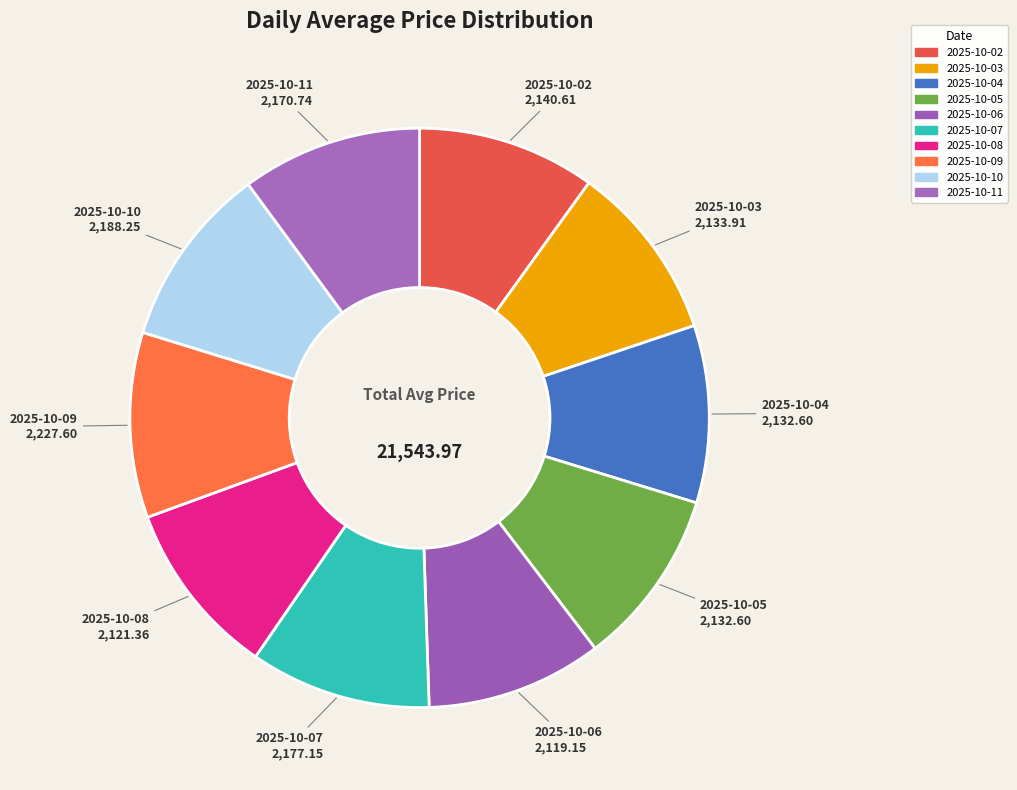

Count the number of slices in the pie.

10